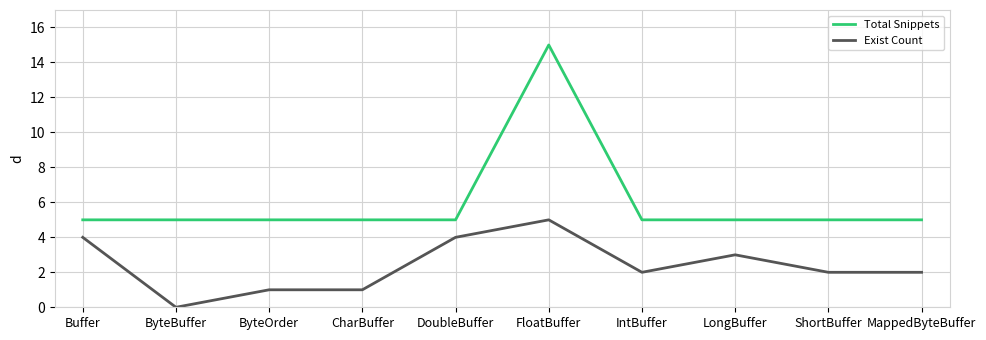

True or false: Total Snippets and Exist Count cross at least once.

False